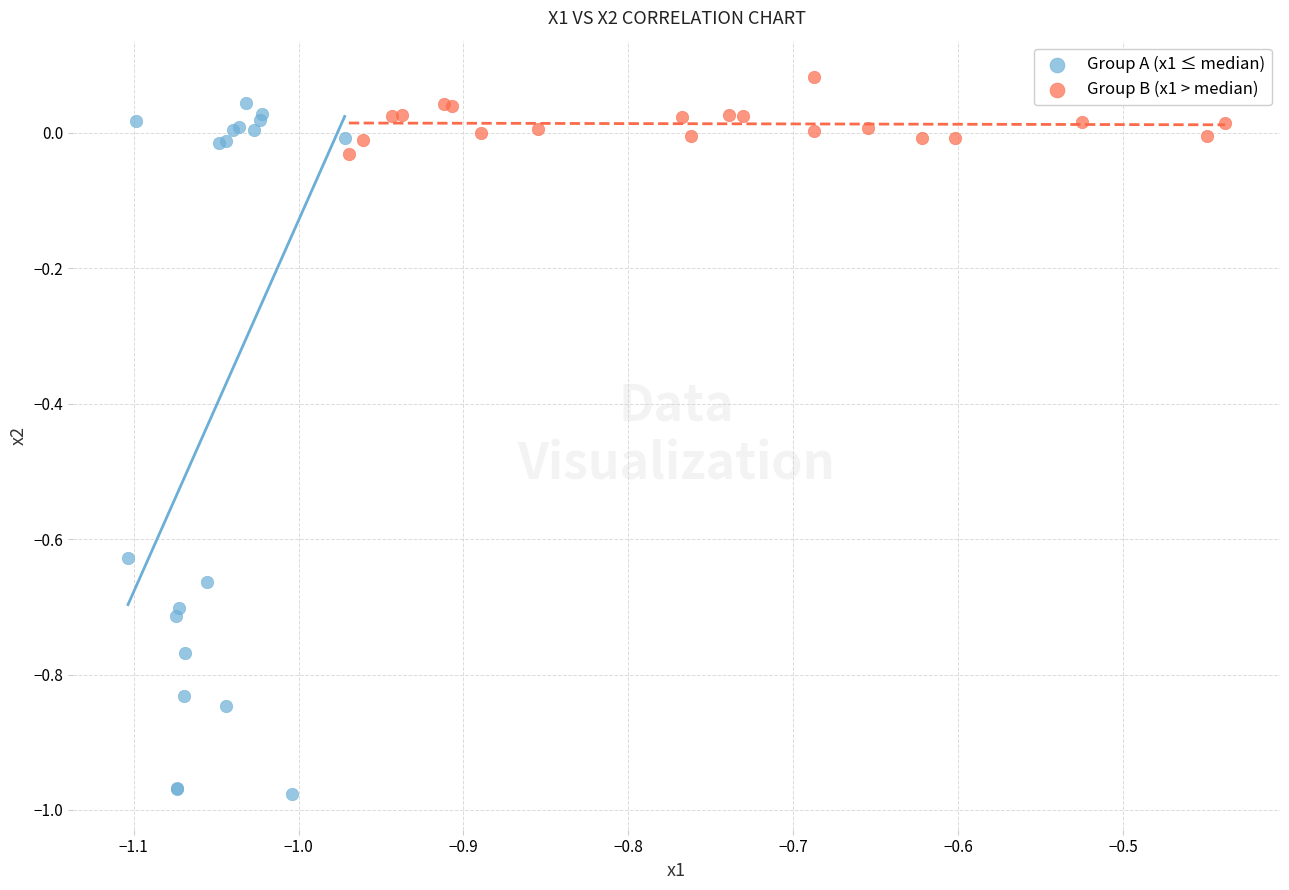

Which series contains the lowest Y value?

Group A (x1 ≤ median)